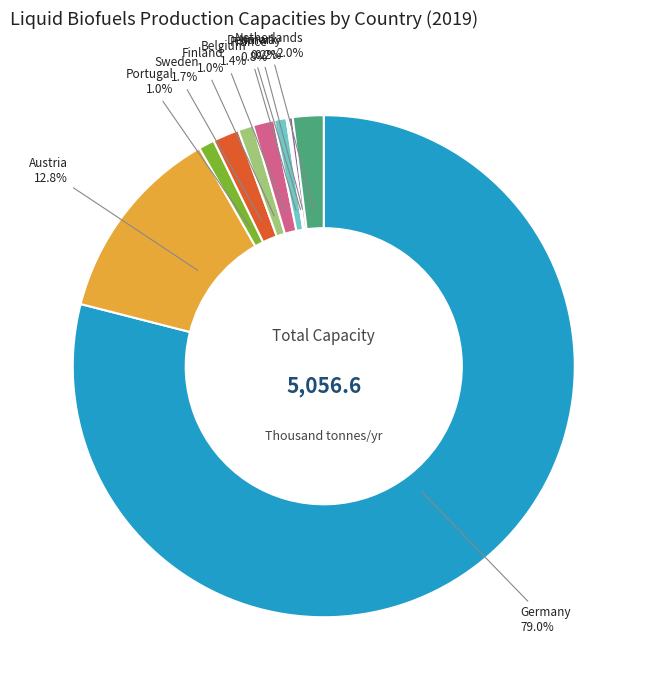

Is there any slice that represents more than half of the pie?

Yes